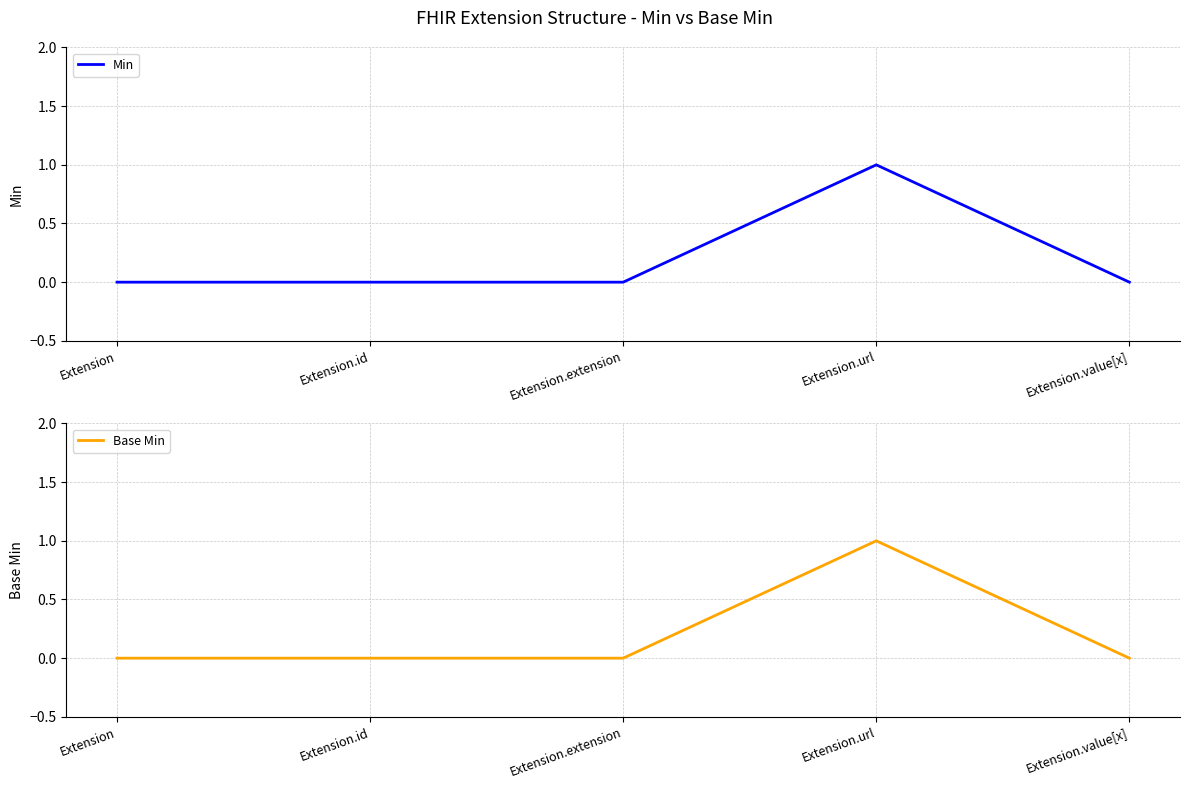

What is the sum of all Min values?

1